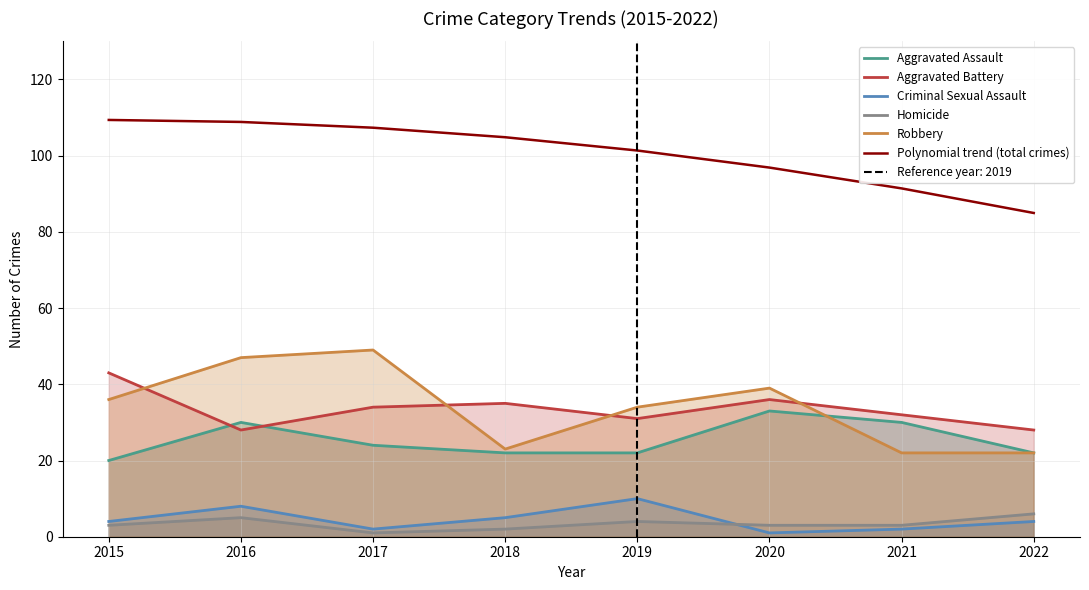

Is it true that Robbery equals 15.3 at 2016?

False